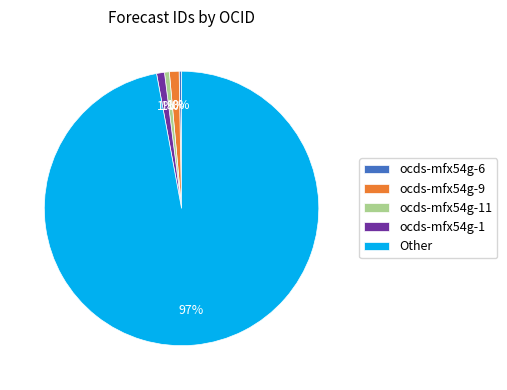

Which has a higher value, ocds-mfx54g-1 or Other?

Other